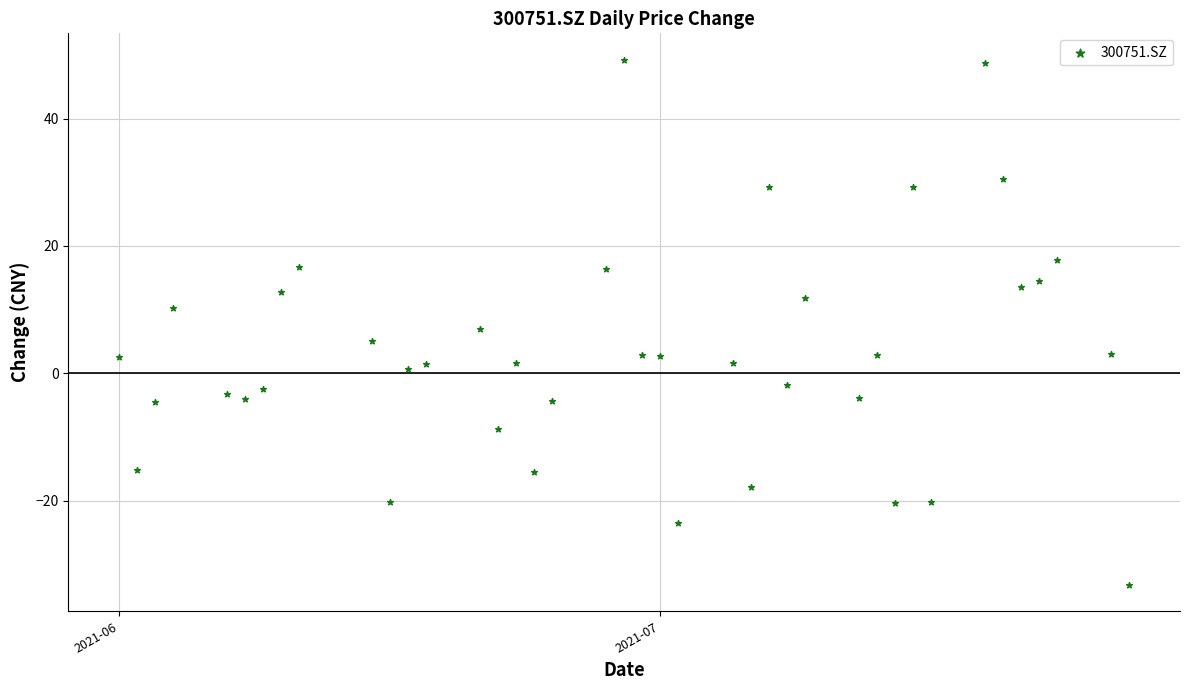

What Y value in the scatter plot is closest to 8?

7.0